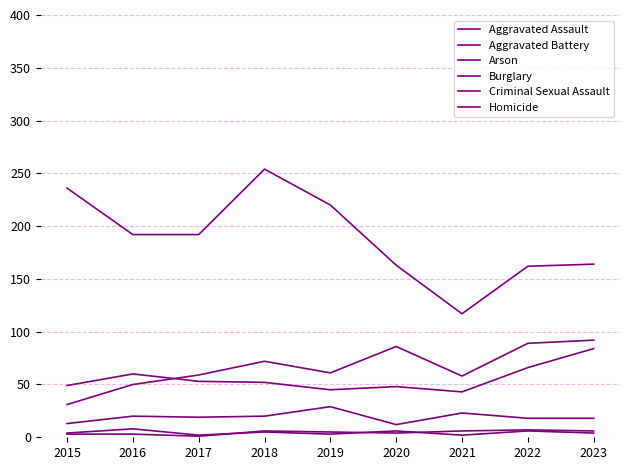

What is the value of the Arson point at the 6th from the left?

4